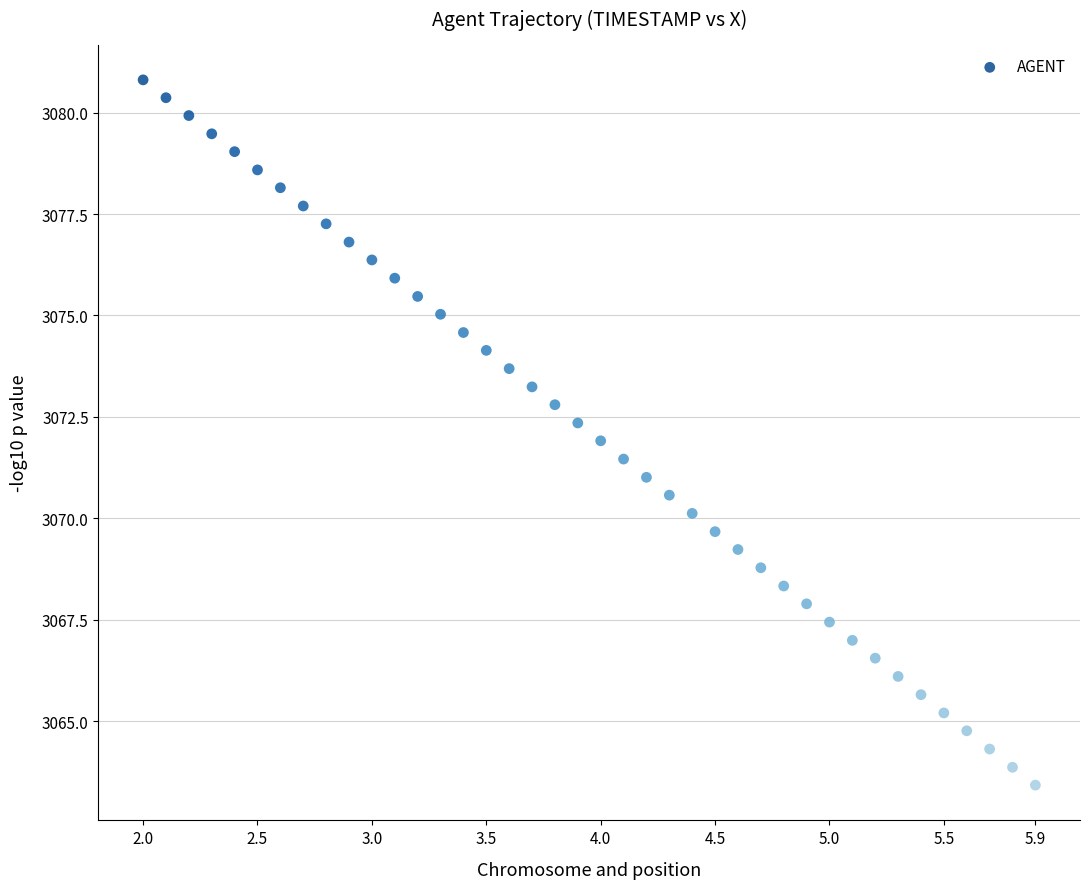

What is the range of Y values (max minus min)?

17.4